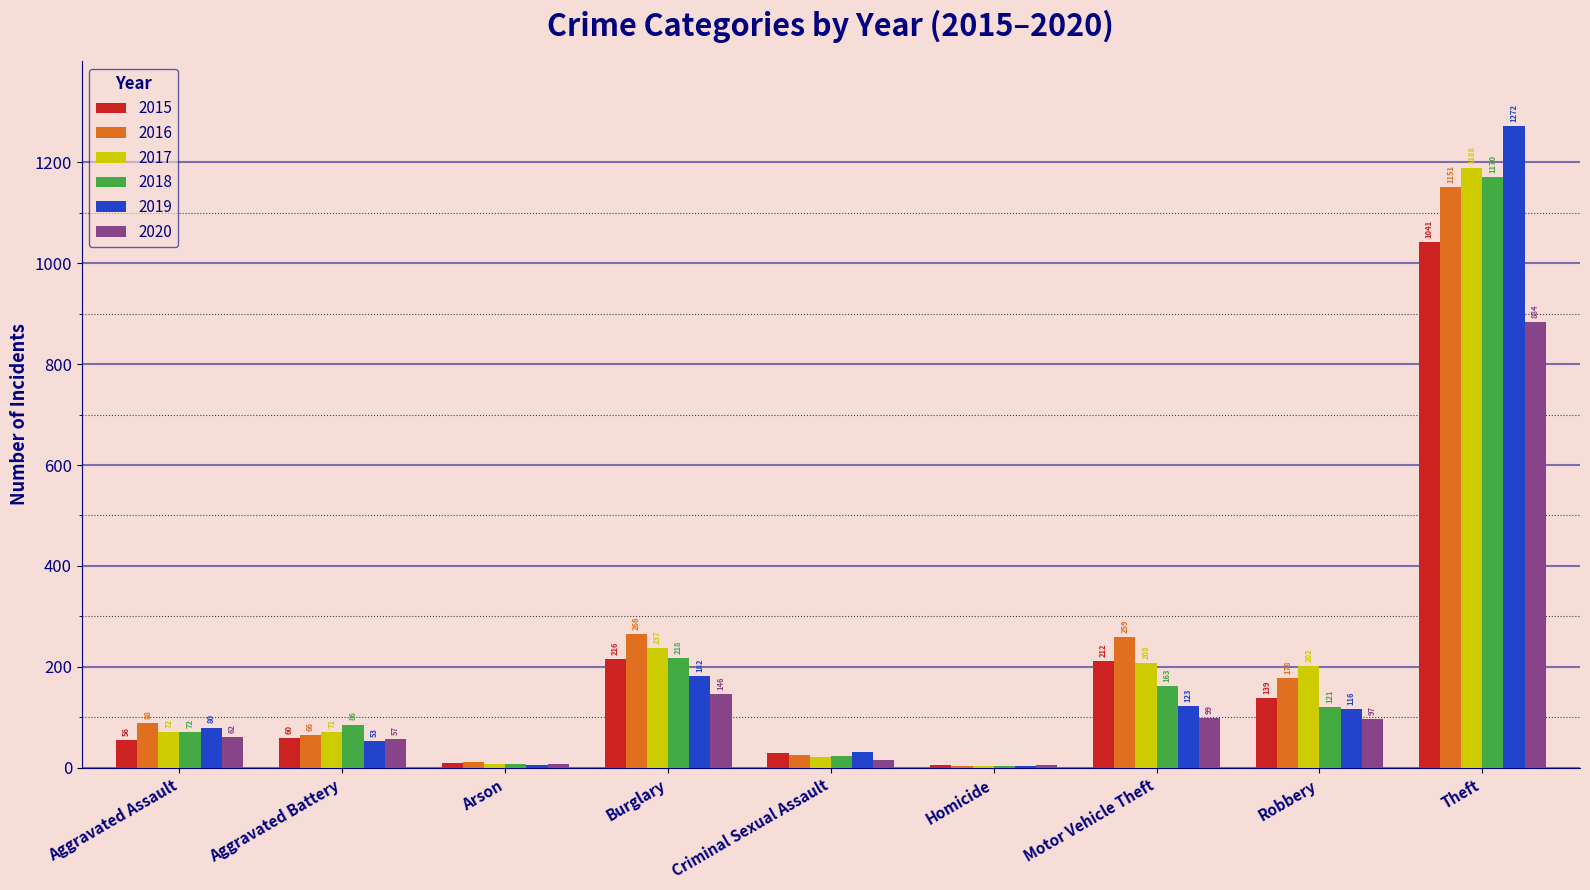

The value of 2020 at Theft is 884. True or false?

True